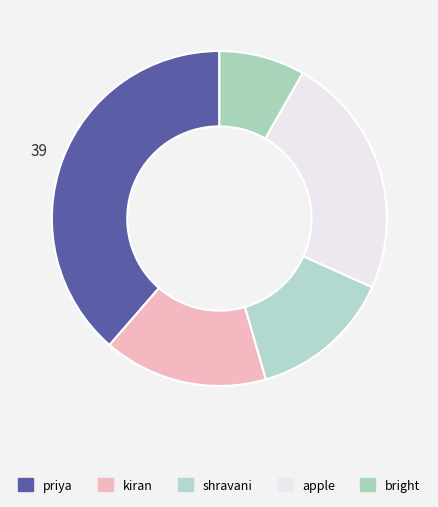

To the nearest percent, what is the combined percentage of kiran and bright?

24%